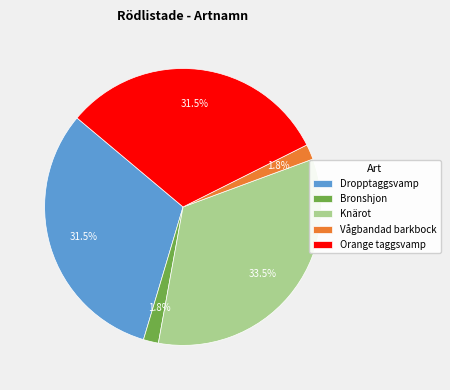

Count the number of slices in the pie.

5